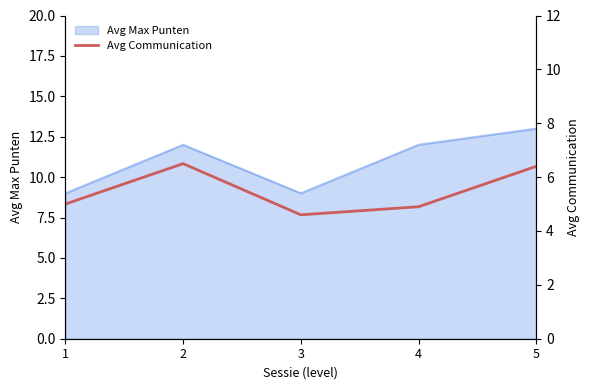

List the labels in order of value, smallest first.

3, 4, 1, 5, 2